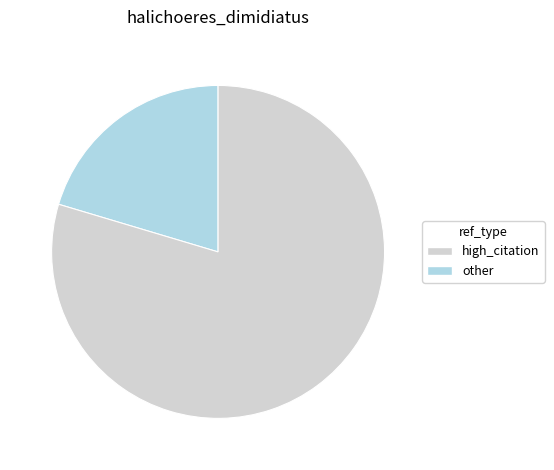

Is there a majority slice in this chart?

Yes